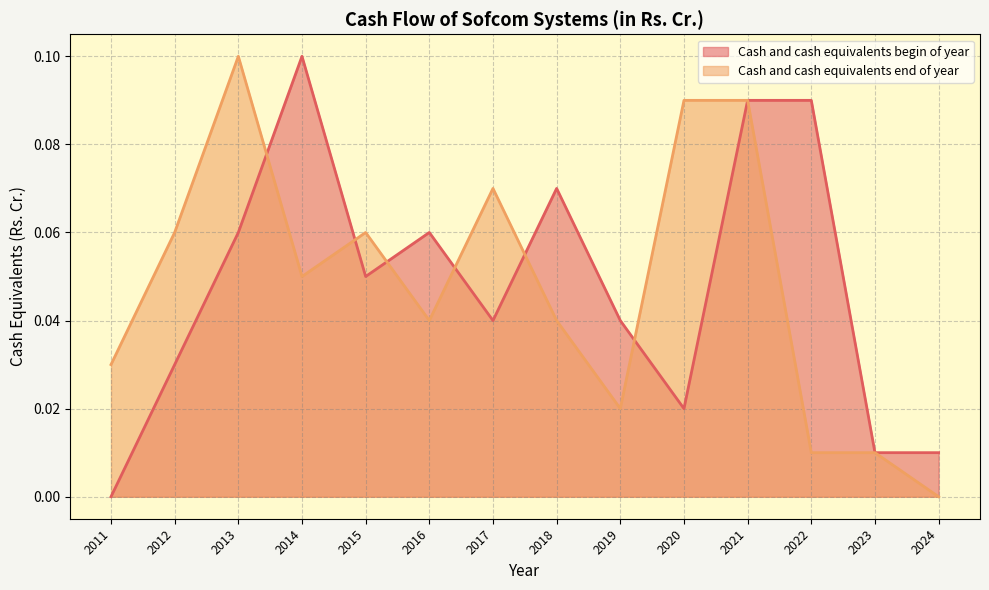

Which has a higher value, 2016 or 2014?

2014